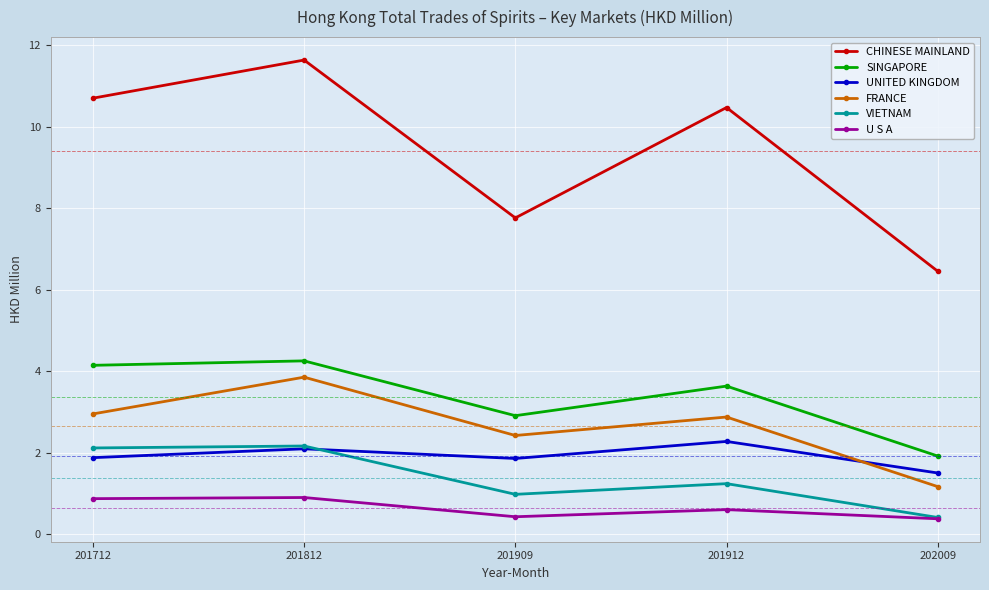

At which label is FRANCE closest to 2?

201909